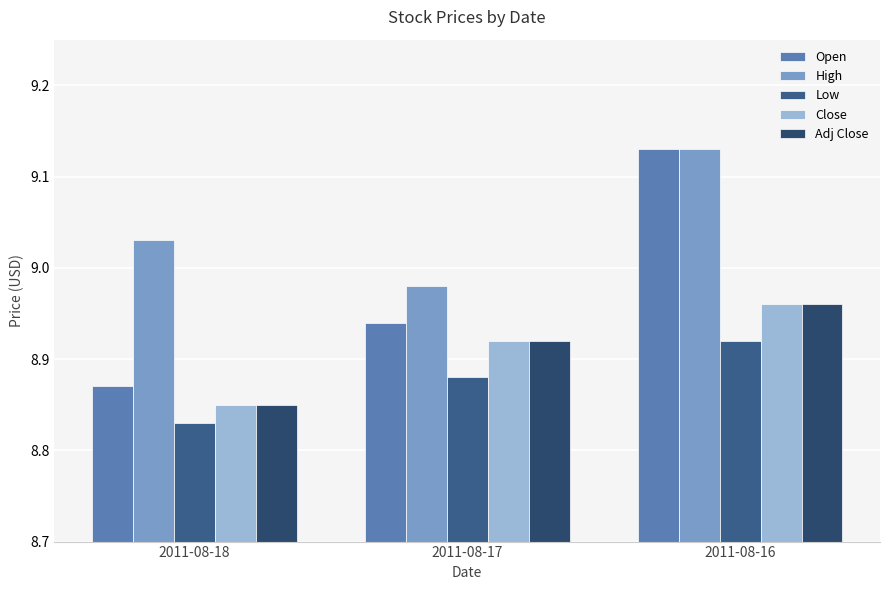

At how many categories does at least one series exceed 8?

3